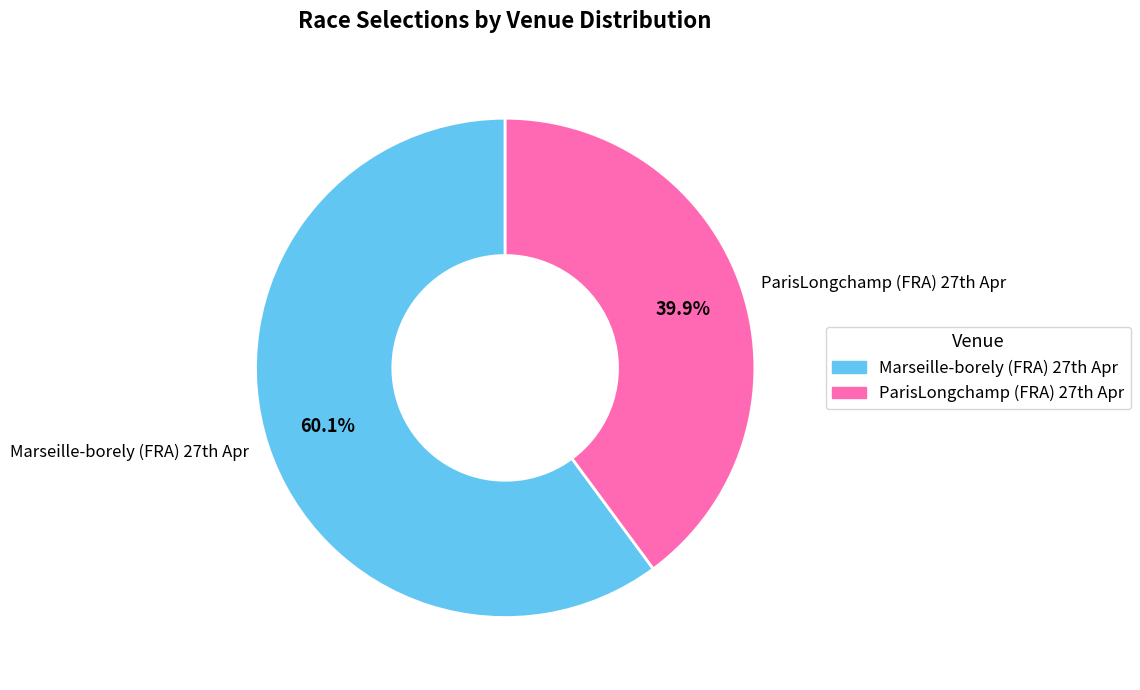

To the nearest percent, what is the average slice percentage?

50%